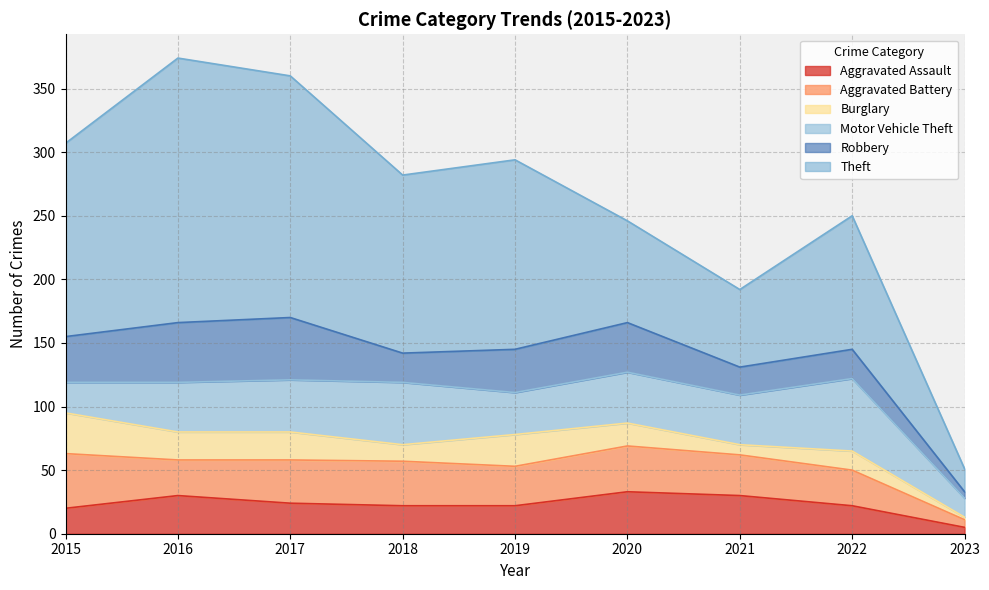

True or false: Theft and Motor Vehicle Theft cross at least once.

False